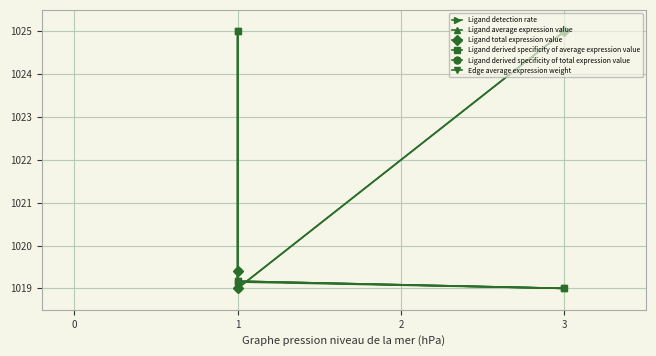

How many series are shown in this chart?

6